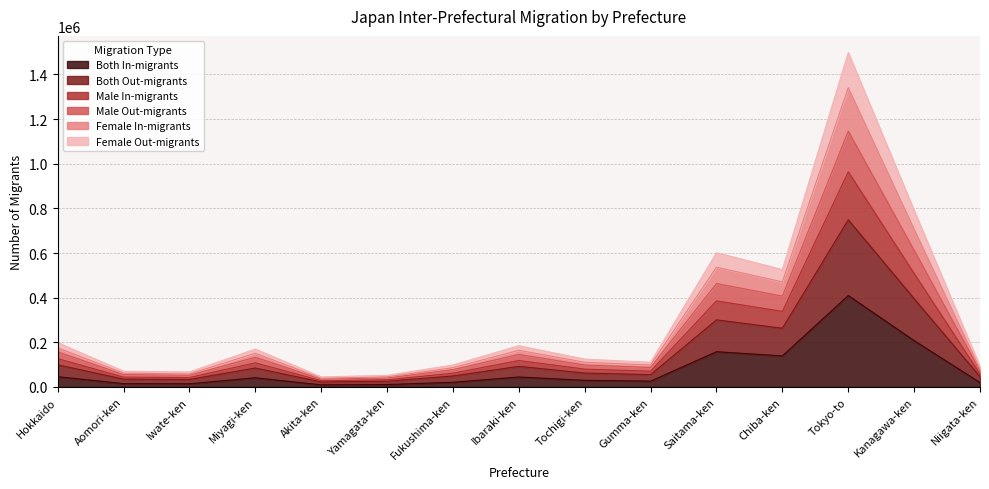

Reading left to right, list all the values displayed in this chart.

Both In-migrants: 46269	15010	14321	41320	9537	10877	21097	44740	29835	26281	158002	139378	409745	207781	19701
Both Out-migrants: 157194	55664	52874	133158	35248	40582	77768	145864	98547	87541	463598	407070	1146159	612270	72280
Male In-migrants: 127145	44179	42232	108350	28178	32253	61744	118545	80062	70844	385775	338600	963890	508549	57681
Male Out-migrants: 99357	35277	33699	85000	22627	26029	49248	92444	62441	55329	300781	263078	749006	395479	46061
Female In-migrants: 175675	61772	58662	151128	39234	45235	86369	164503	110761	98307	536606	470926	1341020	706981	80361
Female Out-migrants: 198714	70554	67398	170000	45254	52058	98496	184888	124882	110658	601562	526156	1498012	790958	92122